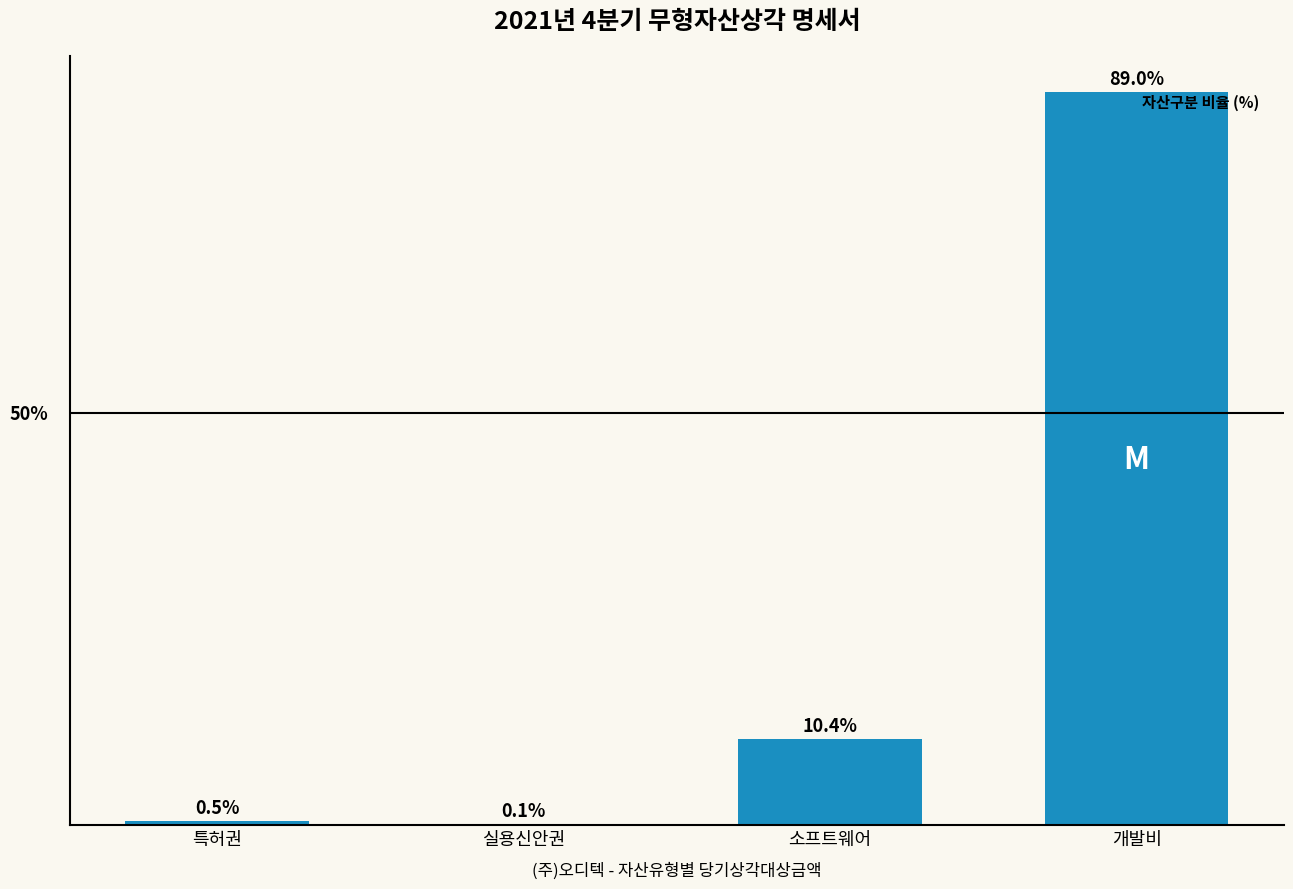

At which category does the chart reach its peak across all series?

개발비